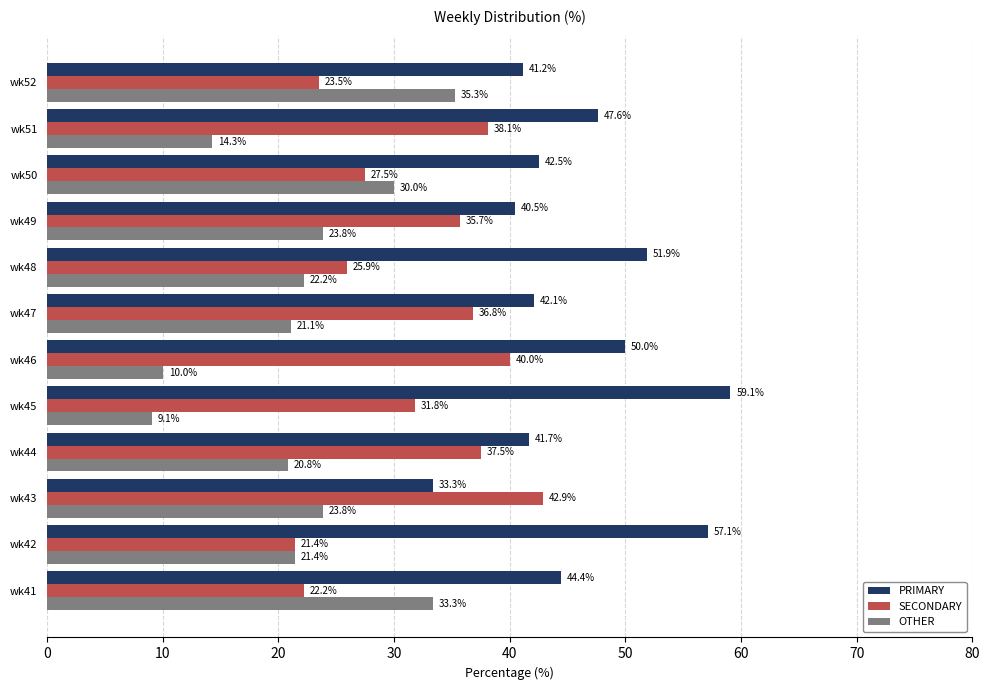

Rank the series at wk52 from highest to lowest value.

PRIMARY, OTHER, SECONDARY